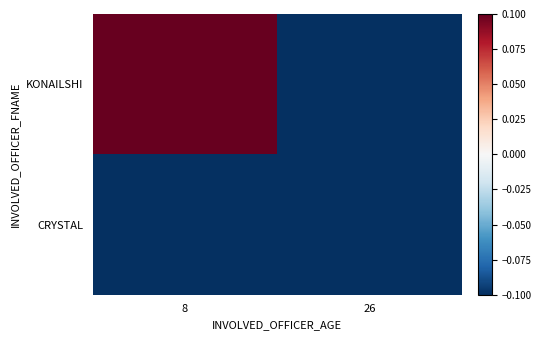

Which series has the largest total across all categories?

KONAILSHI